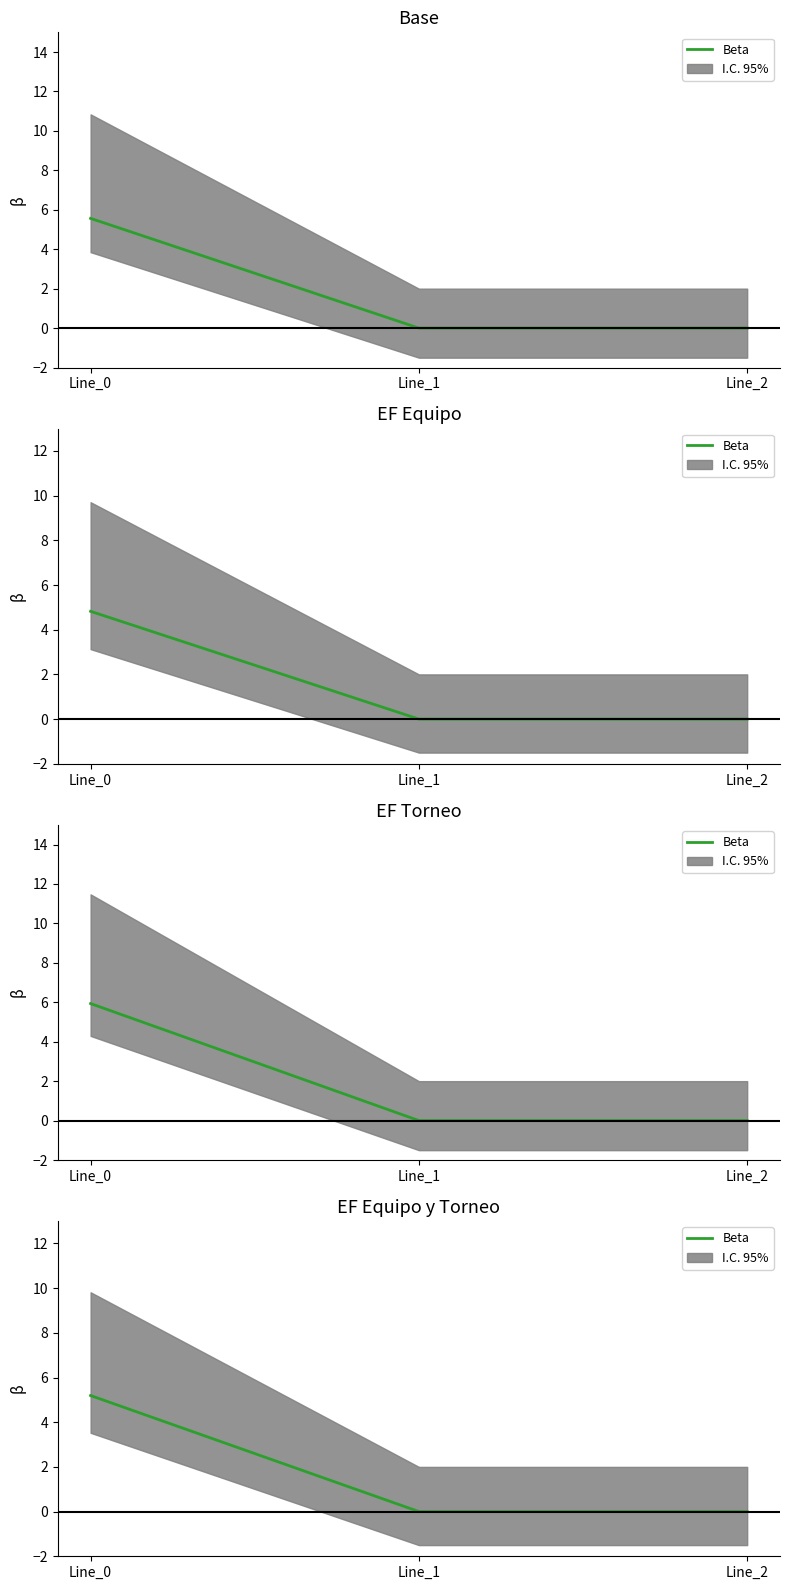

Which category has the lowest value across all series?

Line_1